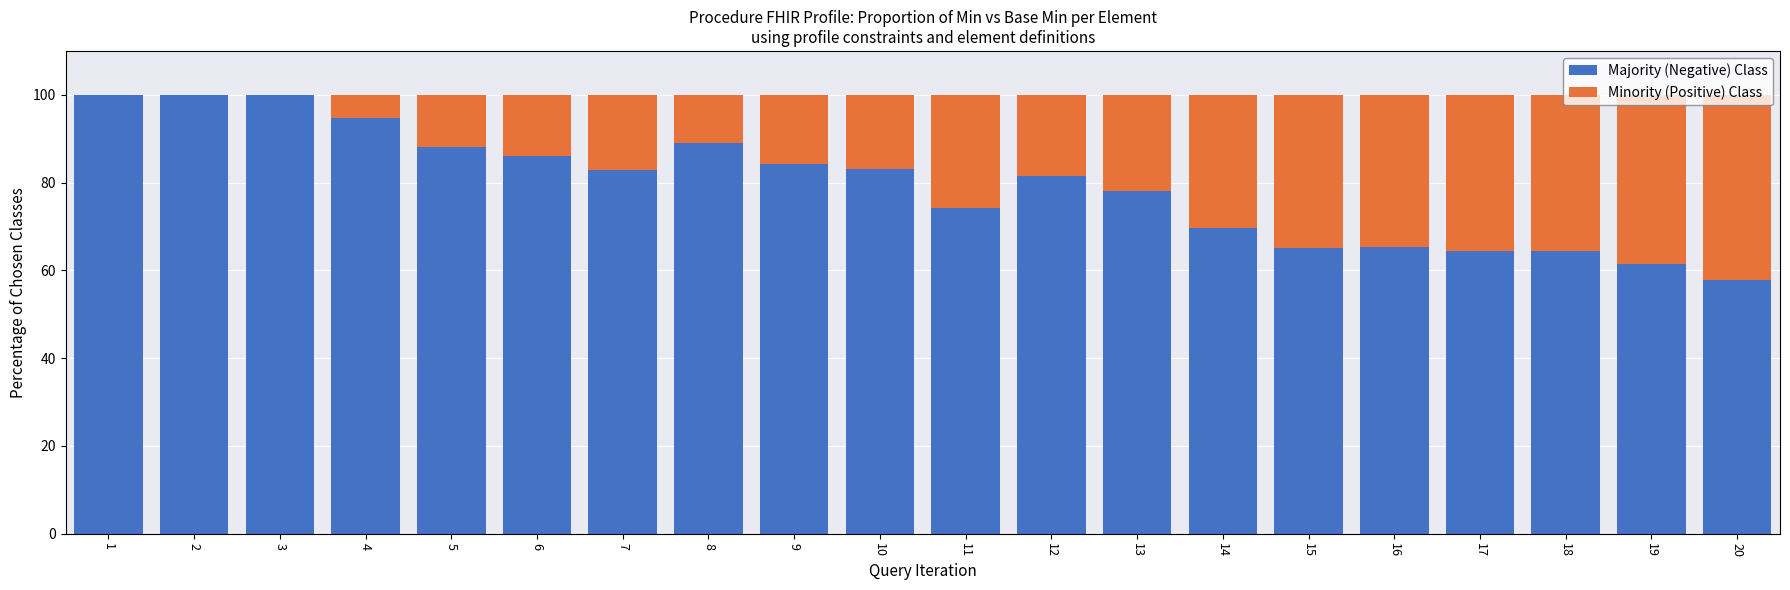

What is the total value across all series at 13?

100.0